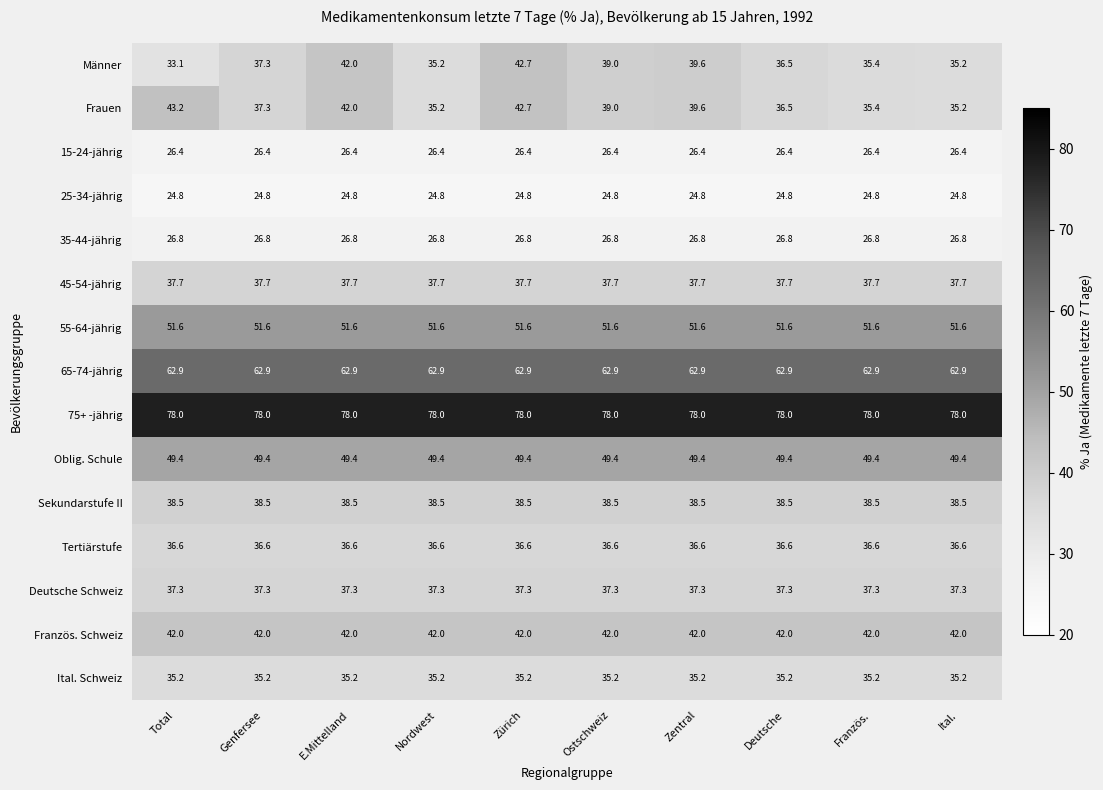

The value of Tertiärstufe at Genfersee is 36.6. True or false?

True